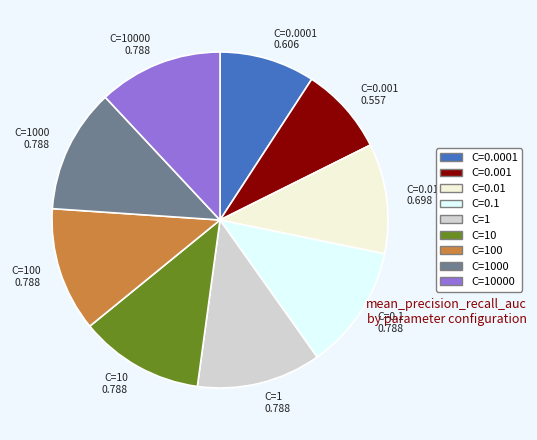

Which category has the smallest portion of the pie?

C=0.001 0.557